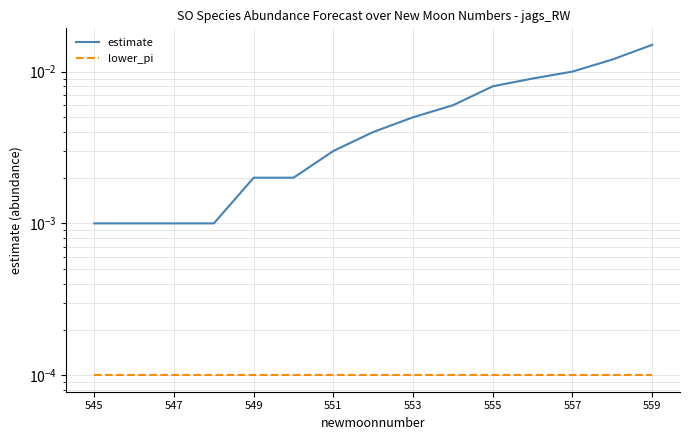

Rank the series by their maximum value, from highest to lowest.

estimate, lower_pi